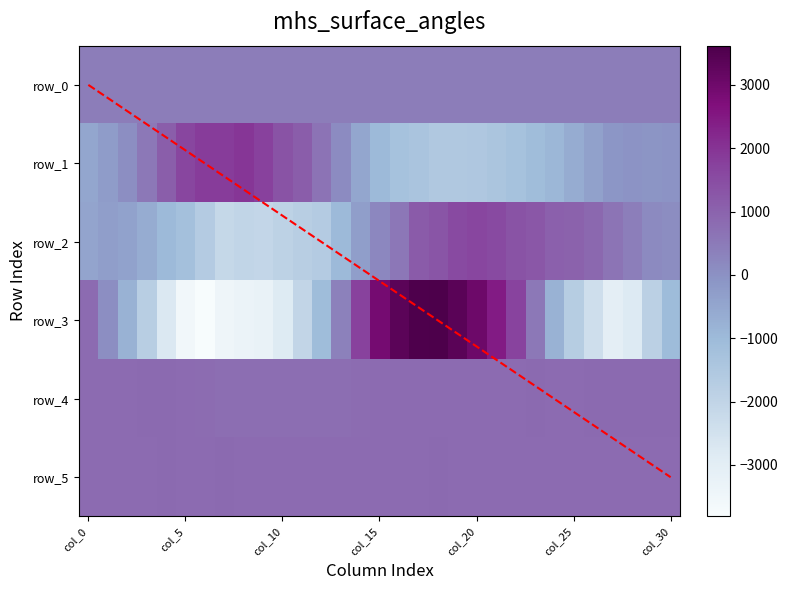

True or false: row_1 has a value of -1514.5 at col_24.

False